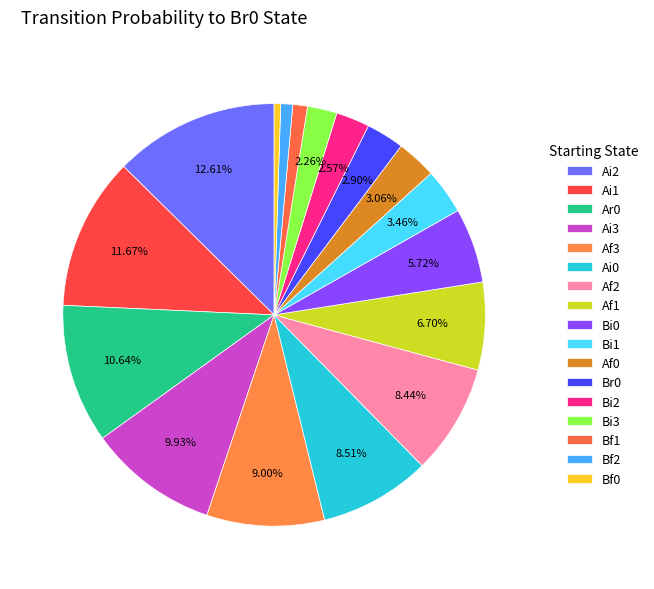

How many segments does this pie chart have?

17